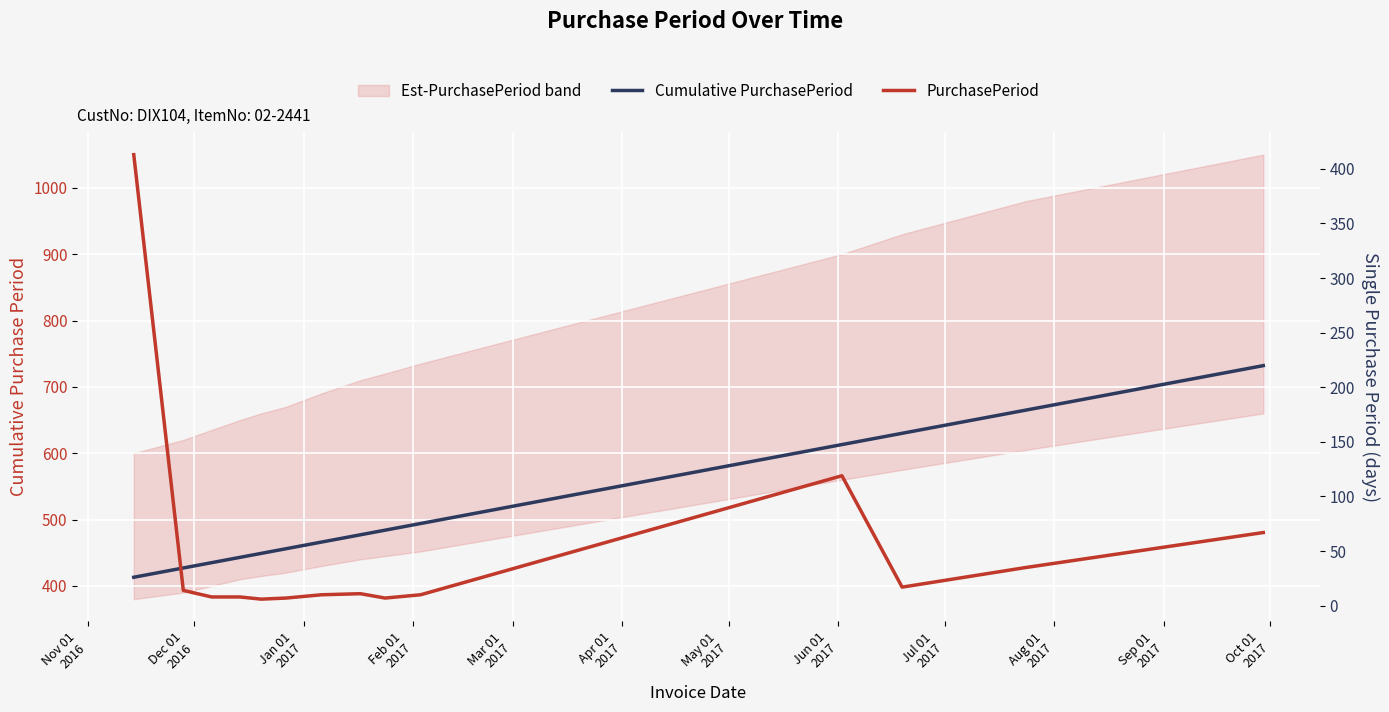

What is the label of the 9th point from the left?

Jul 01
2017